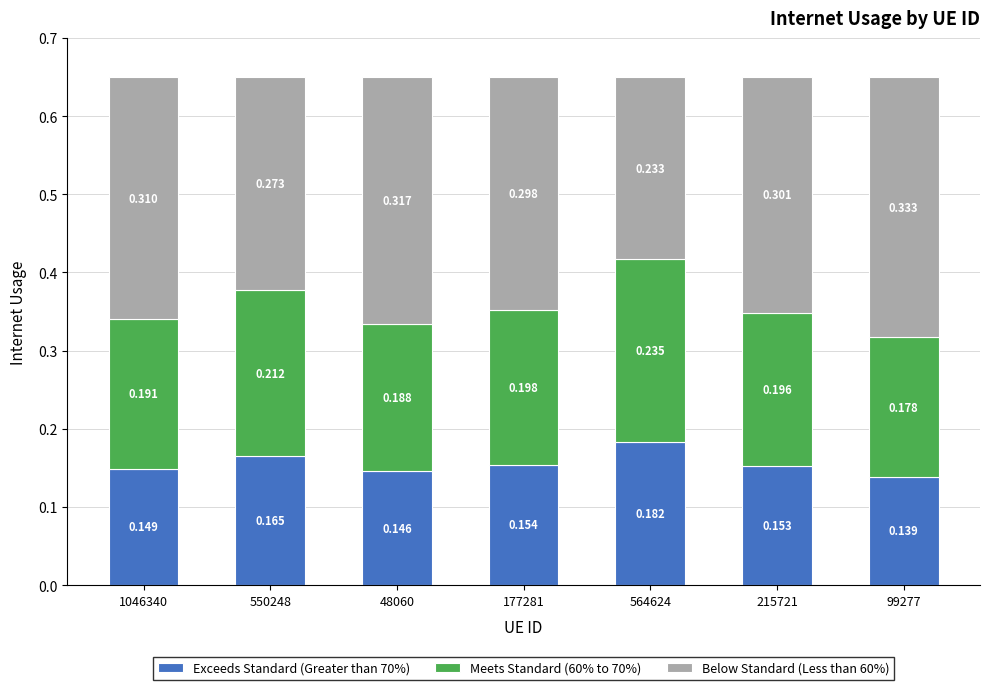

How many Meets Standard (60% to 70%) values are between 0 and 1?

7